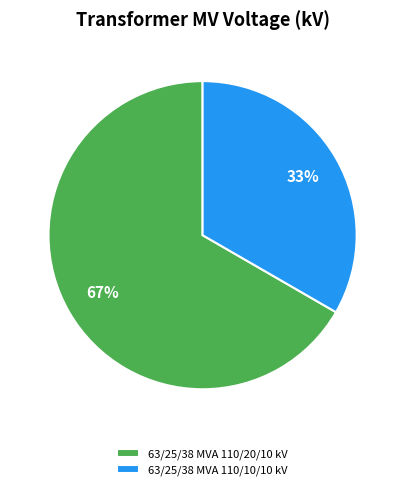

Rank the categories by value from highest to lowest.

63/25/38 MVA 110/20/10 kV, 63/25/38 MVA 110/10/10 kV